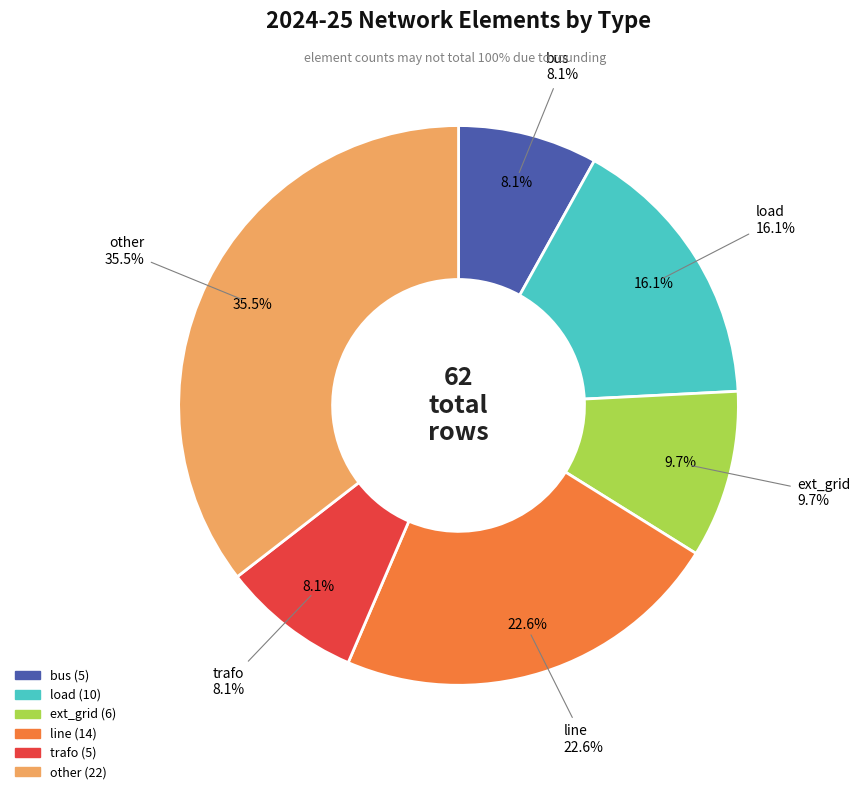

What percentage is the line slice, to the nearest percent?

23%